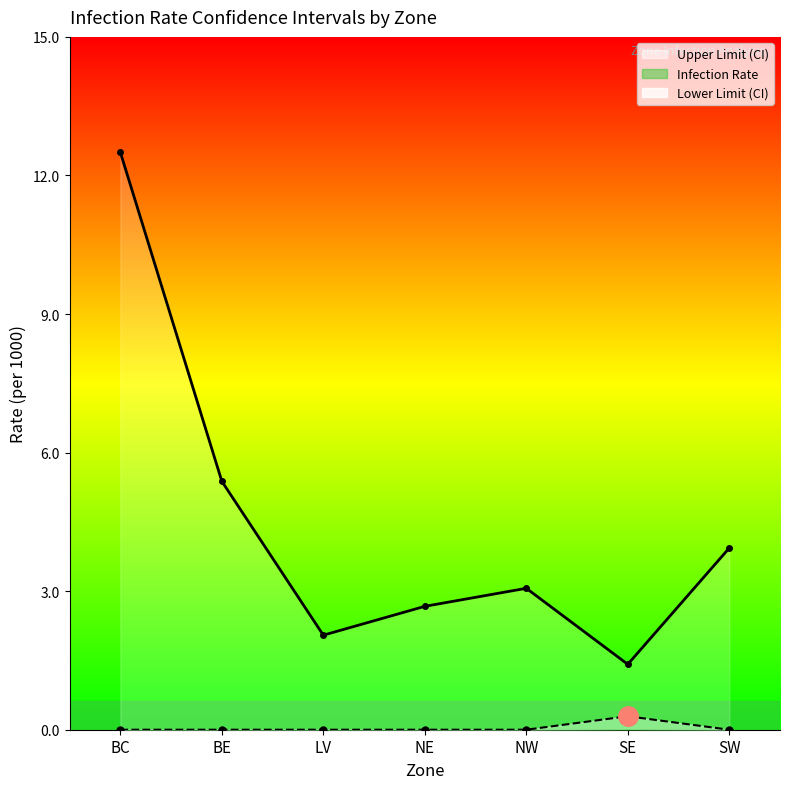

Which series changed the most between BC and NE?

Upper Limit